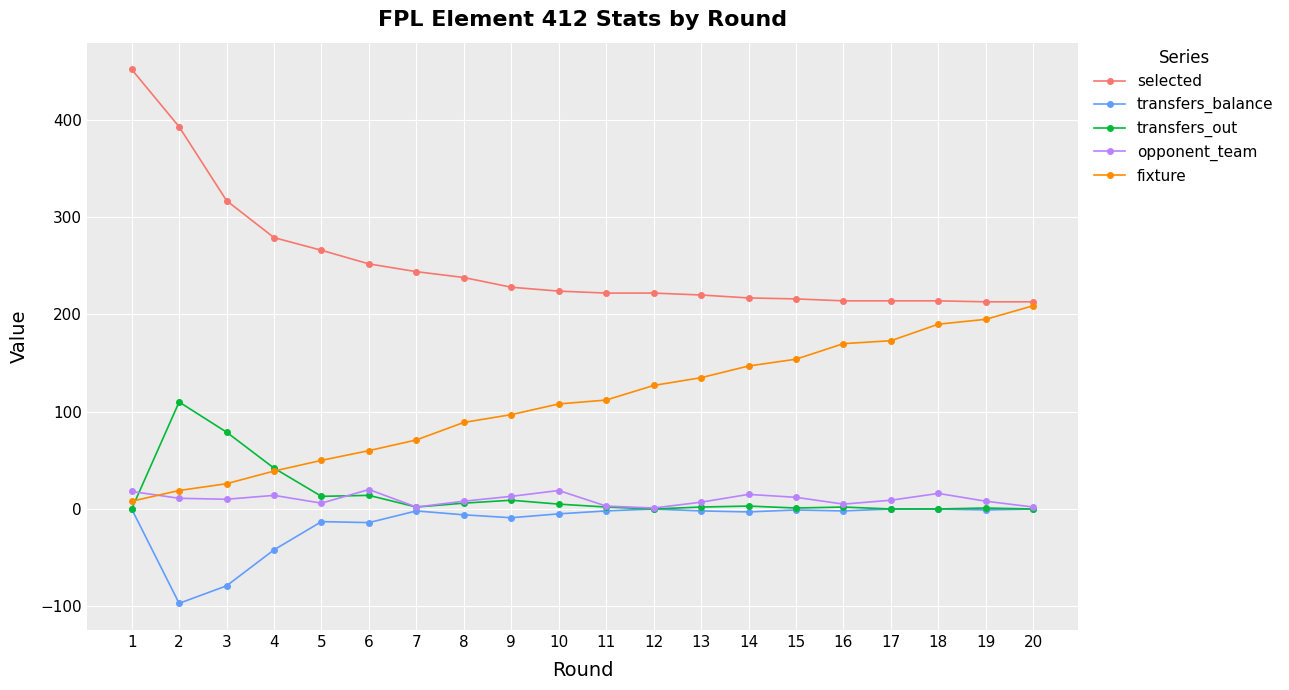

Which series has the largest range (max minus min)?

selected